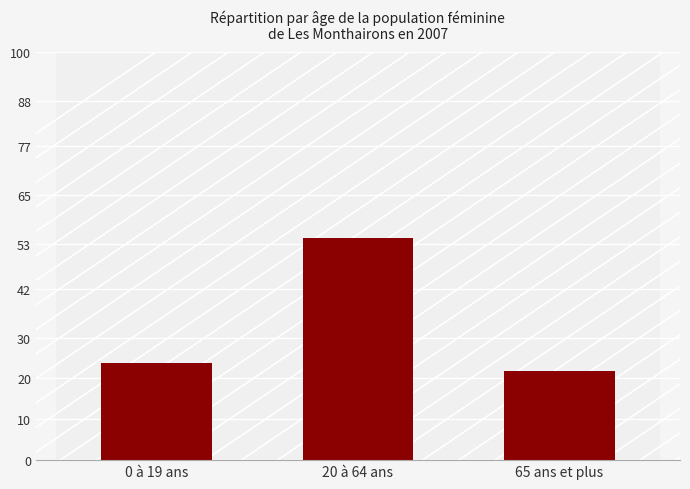

What is the average value?

33.3